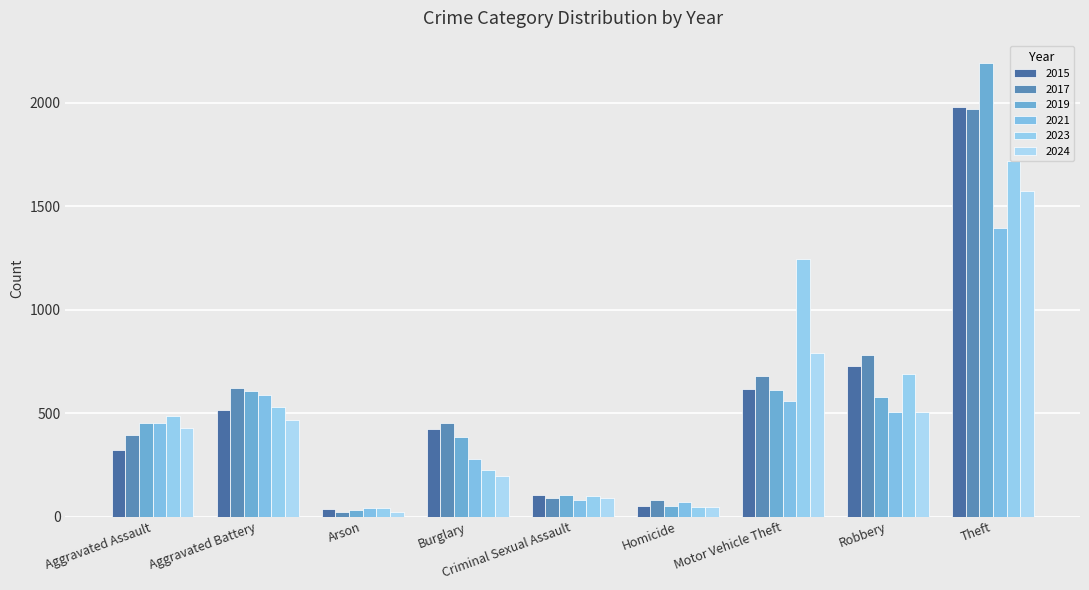

List the labels in order of 2019 value, smallest first.

Arson, Homicide, Criminal Sexual Assault, Burglary, Aggravated Assault, Robbery, Aggravated Battery, Motor Vehicle Theft, Theft